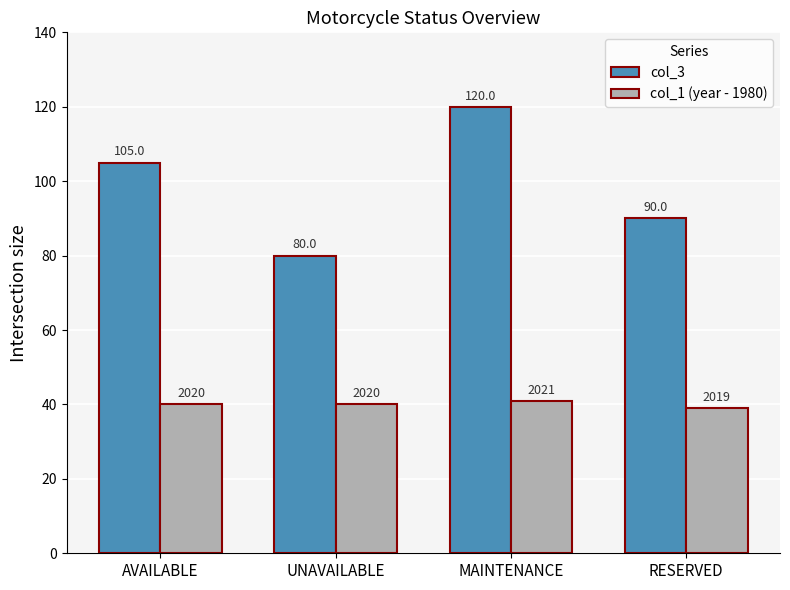

What is the maximum value shown in the chart?

120